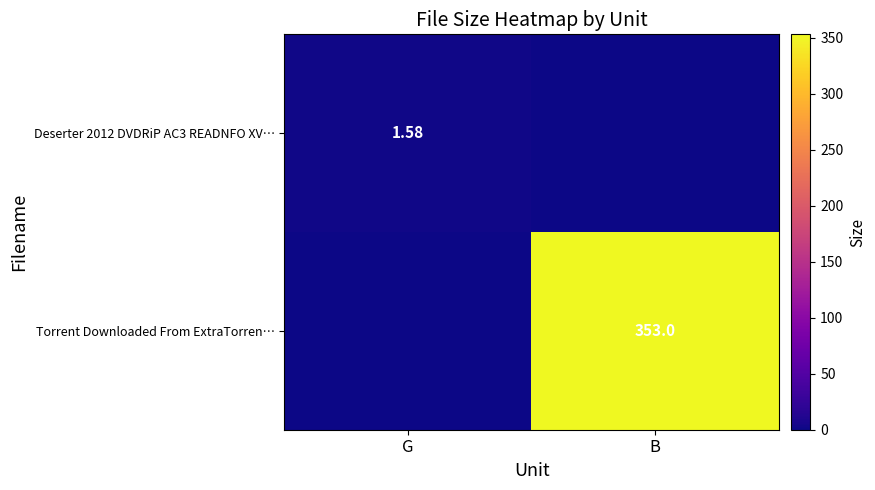

What is the sum of all Deserter 2012 DVDRiP AC3 READNFO XV… values?

1.6